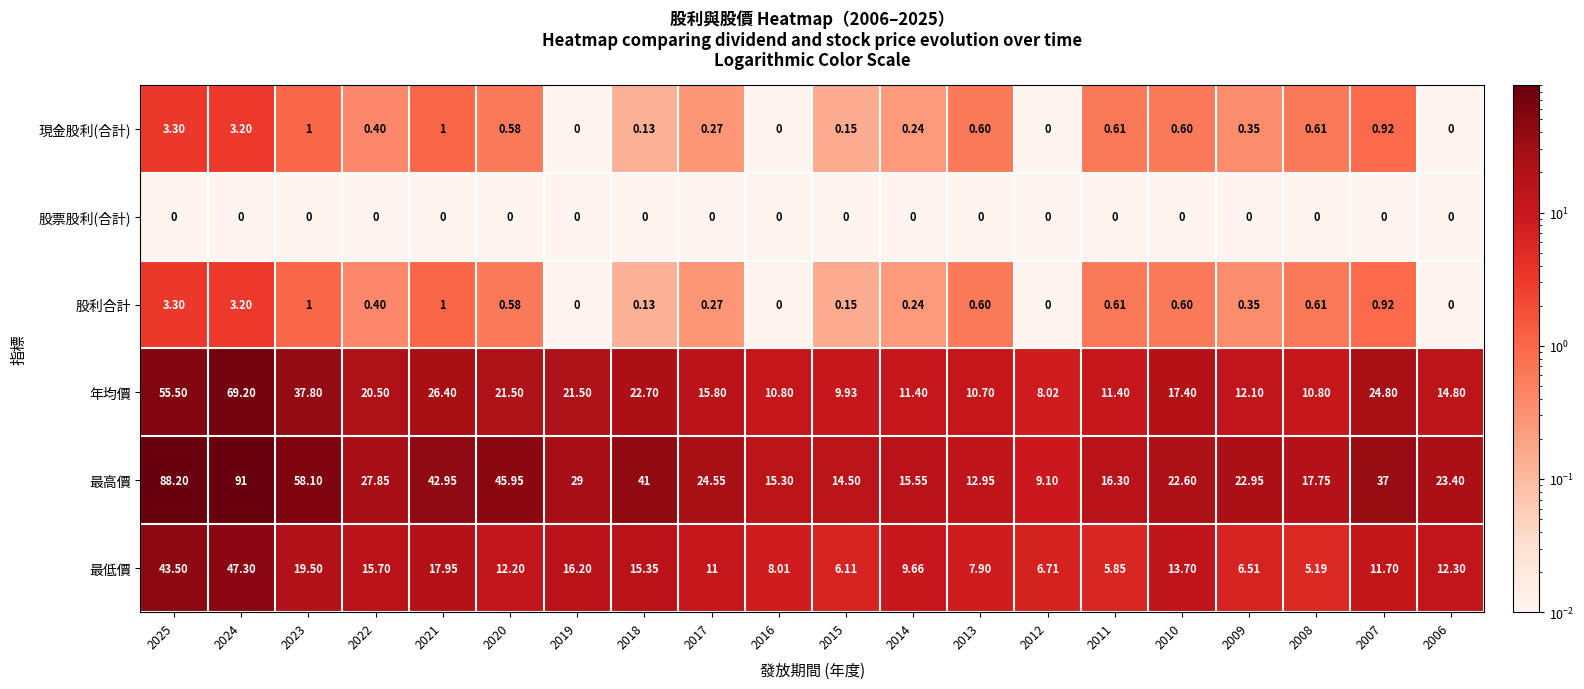

Which series has the largest range (max minus min)?

最高價